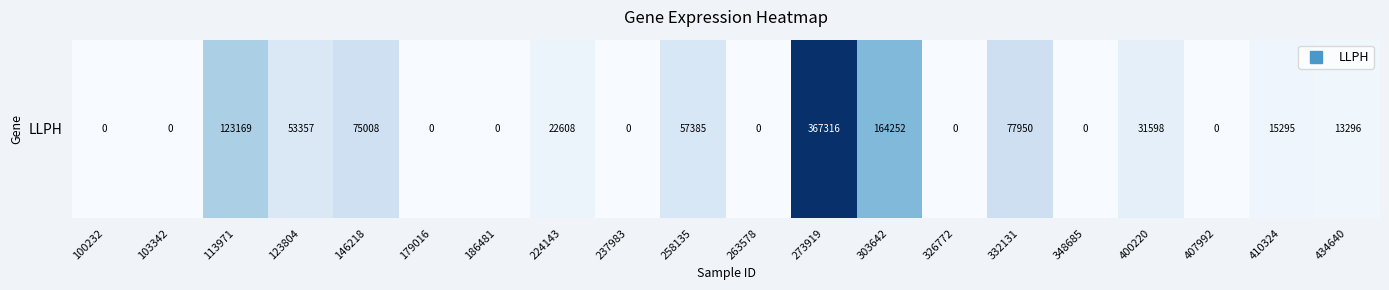

Rank the categories by value from highest to lowest.

273919, 303642, 113971, 332131, 146218, 258135, 123804, 400220, 224143, 410324, 434640, 100232, 103342, 179016, 186481, 237983, 263578, 326772, 348685, 407992